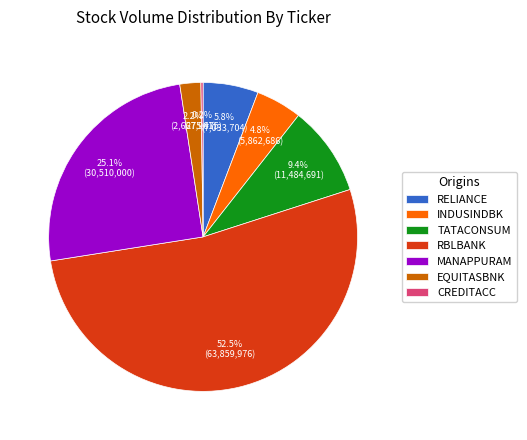

To the nearest percent, what is the combined percentage of RELIANCE and MANAPPURAM?

31%